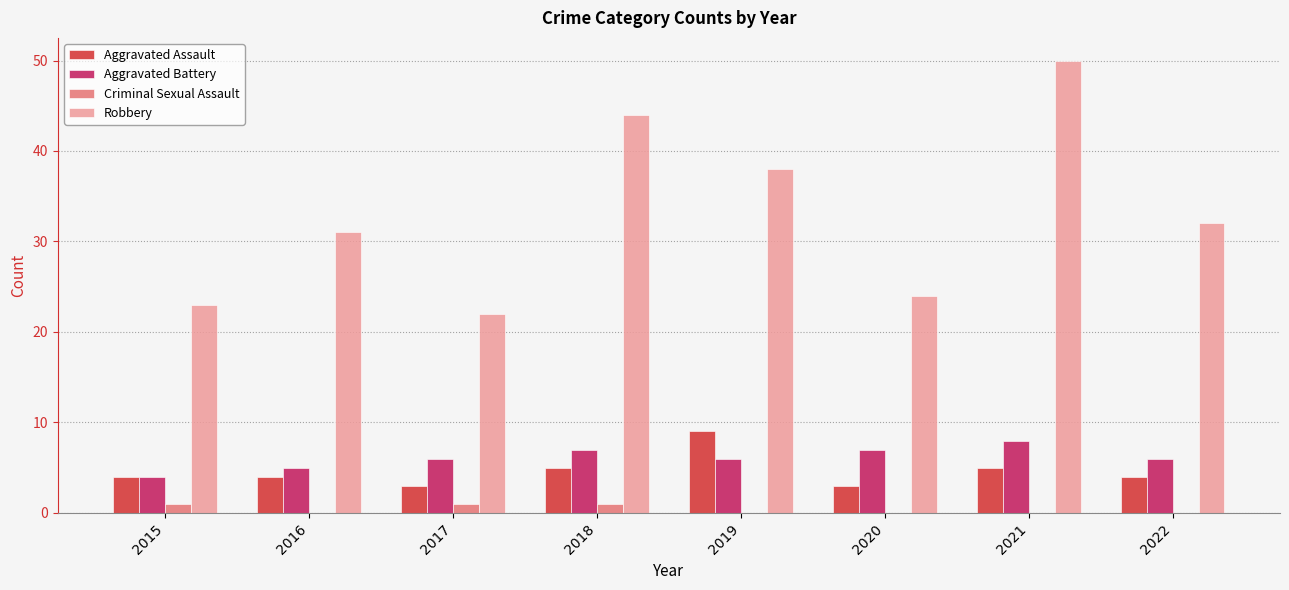

Which series changed the most between 2019 and 2021?

Robbery